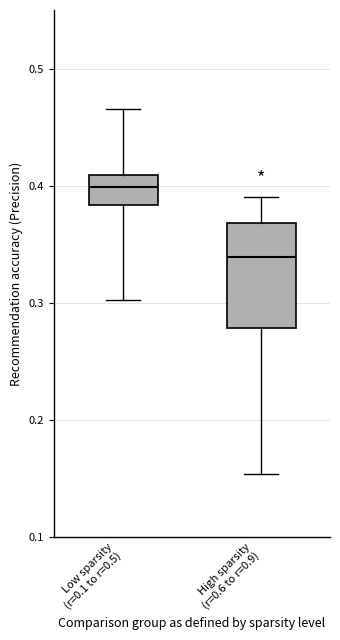

Reading left to right, read every box against the y-axis: the position of its median line, the range the box covers, and the ends of its whiskers. The values are not printed on the chart, so give them approximately, as read against the axis.

Low sparsity (r=0.1 to r=0.5): median 0.40, box 0.38 to 0.41, whiskers 0.30 to 0.47
High sparsity (r=0.6 to r=0.9): median 0.34, box 0.28 to 0.37, whiskers 0.15 to 0.39